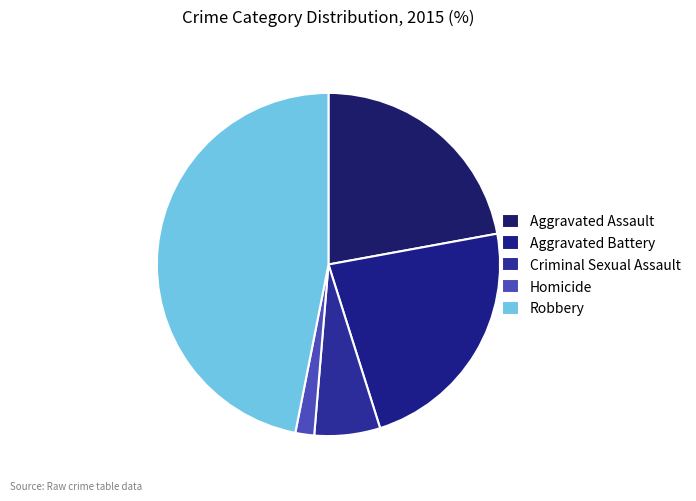

How many segments does this pie chart have?

5